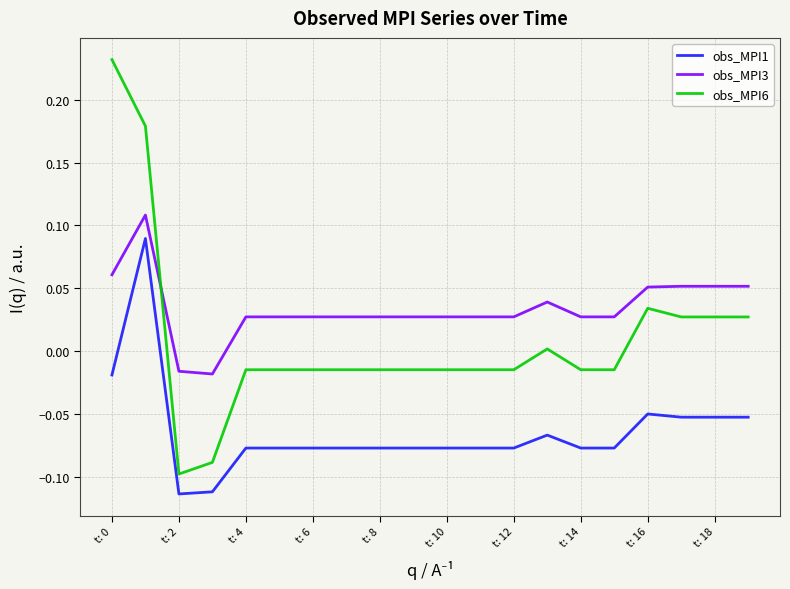

How many negative values does the obs_MPI6 series have?

13